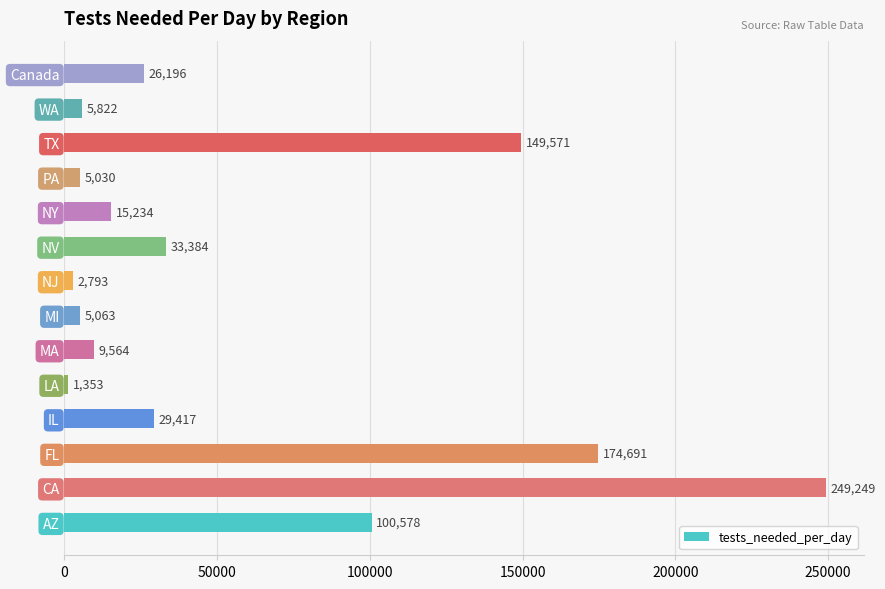

The value at IL is 29417. True or false?

True